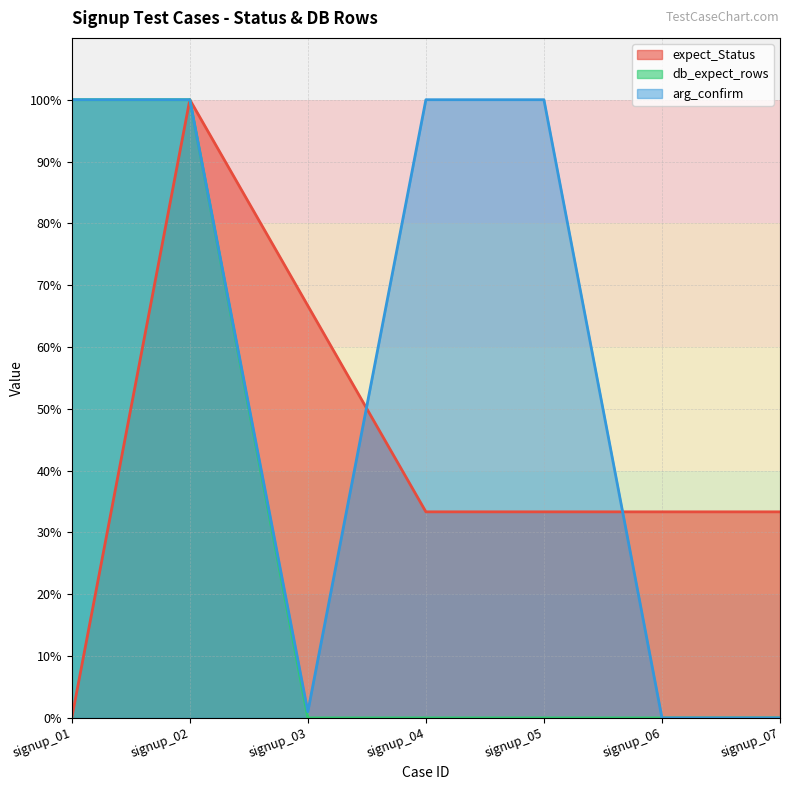

How many lines are shown in the chart?

3